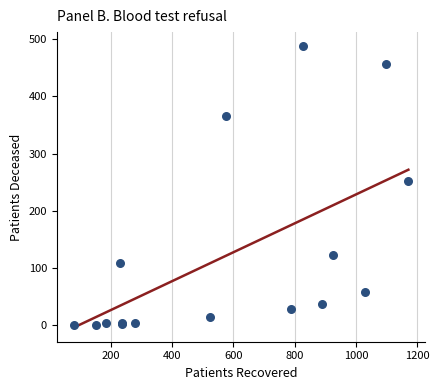

What Y value in the scatter plot is closest to 244?

251